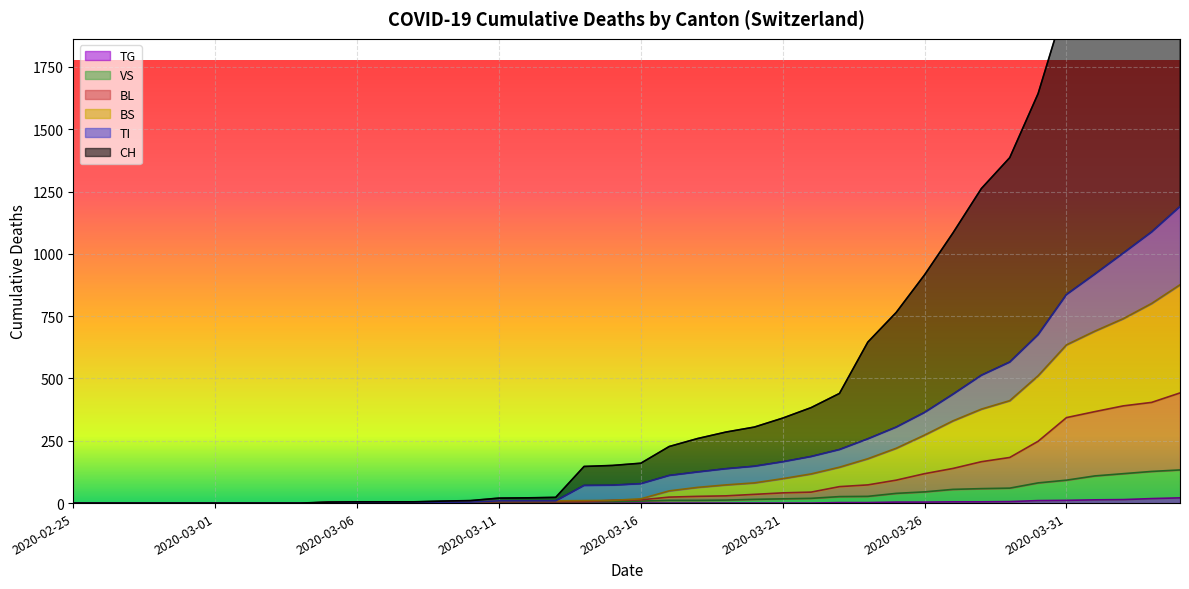

How many lines are shown in the chart?

6